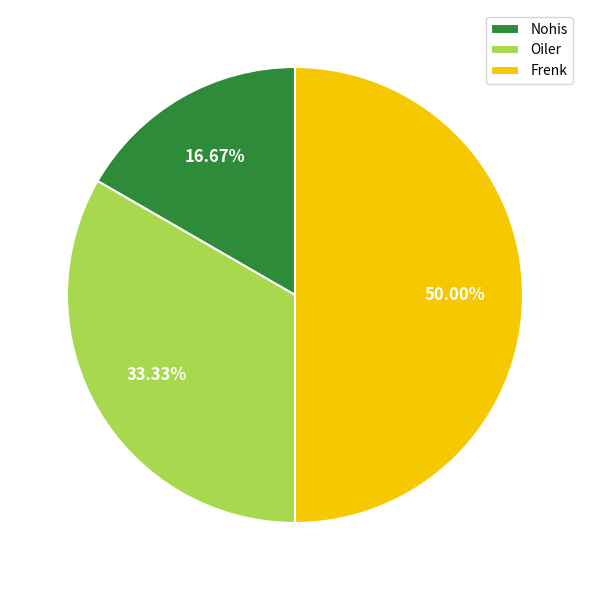

How many segments does this pie chart have?

3